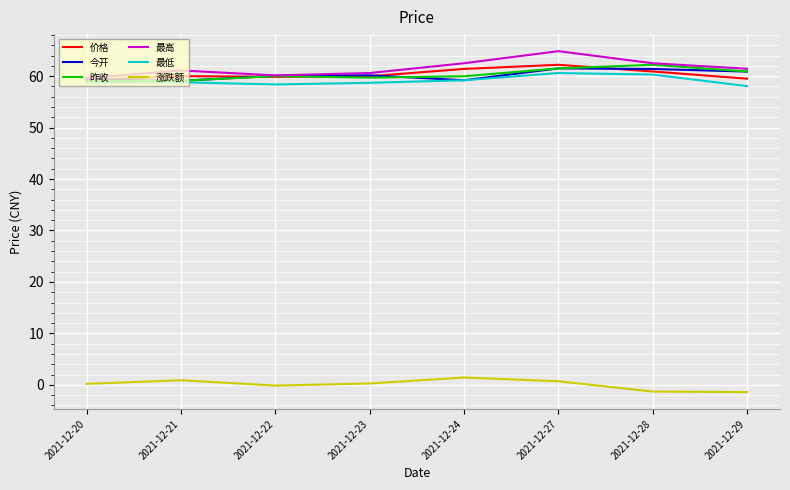

Which series changed the most between 2021-12-22 and 2021-12-28?

最高